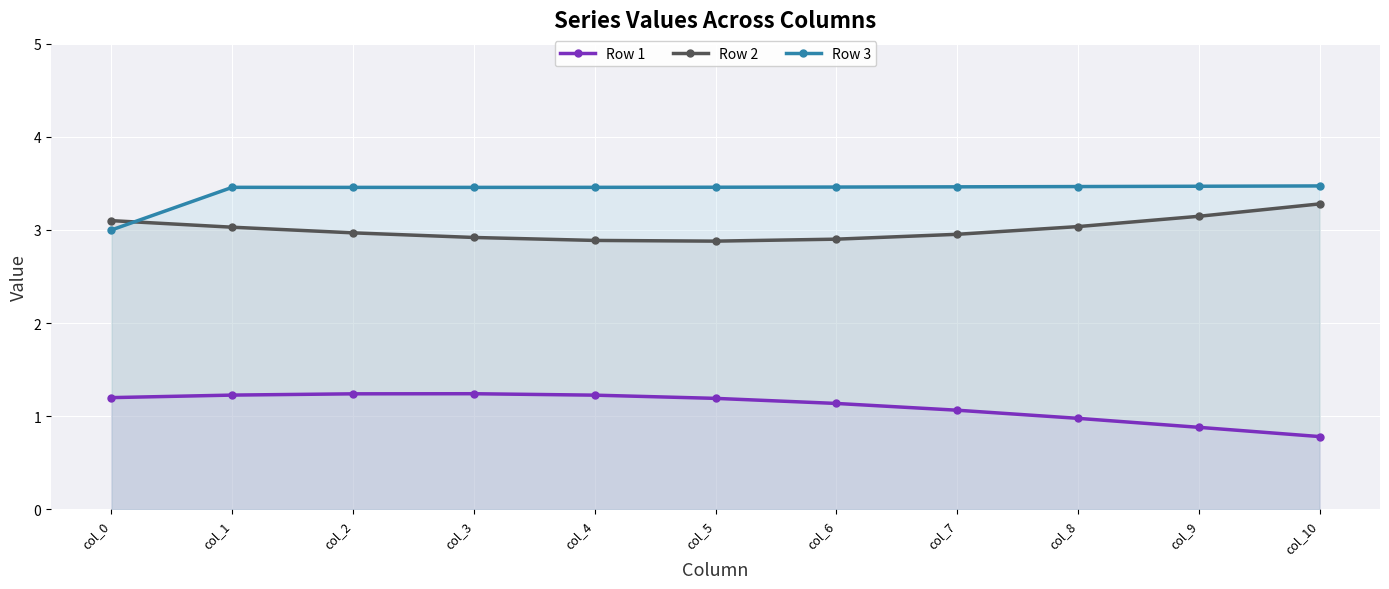

Between col_0 and col_4, which is larger?

col_4